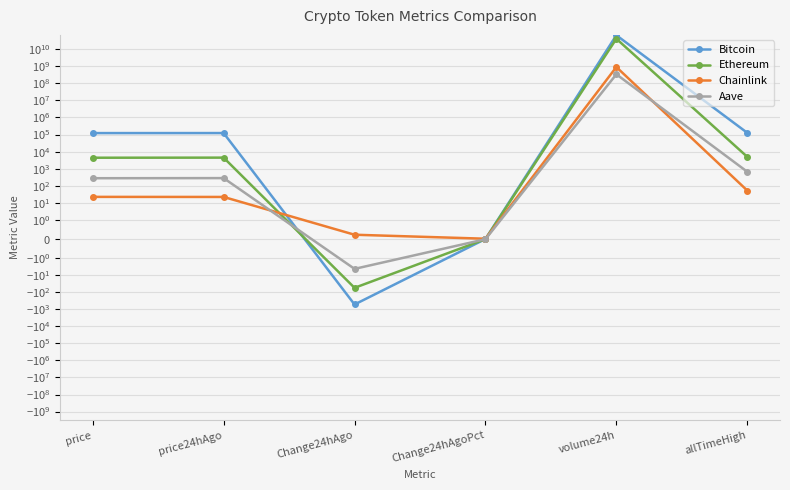

What is the minimum value shown in the chart?

-536.0